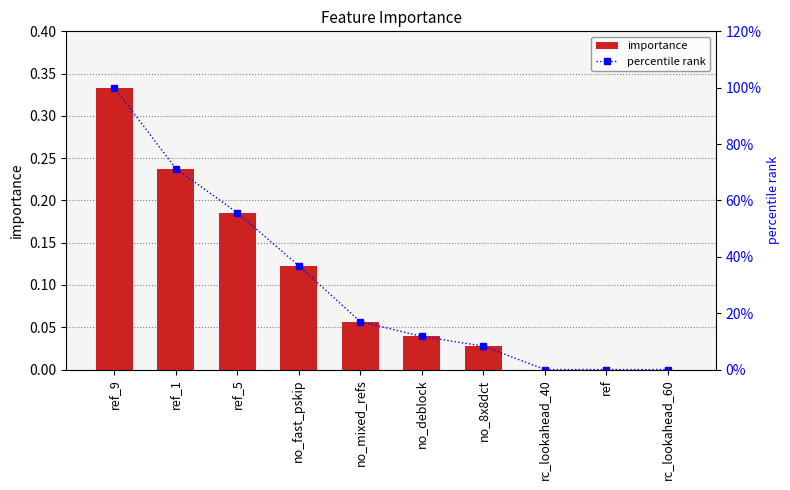

How many data points in importance are above 0?

7